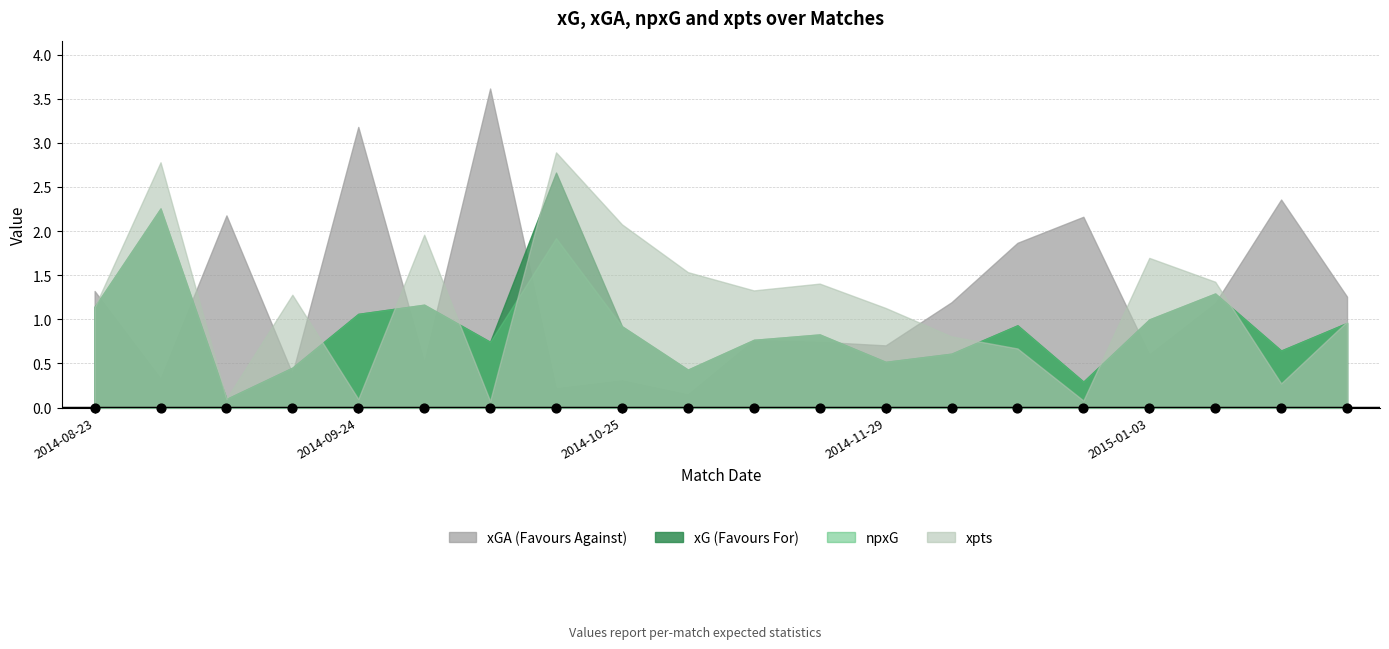

At how many categories does at least one series exceed 1?

20